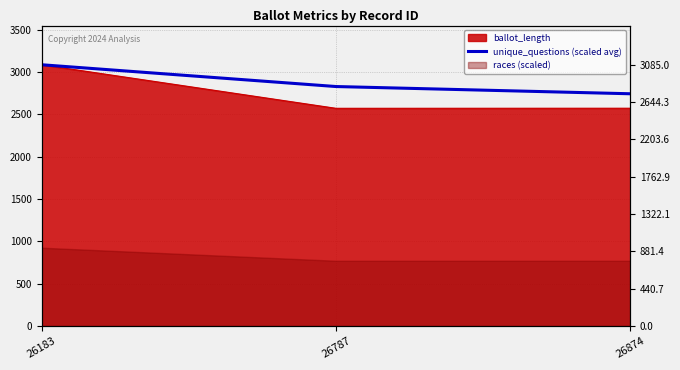

Rank the categories by value from lowest to highest.

26874, 26787, 26183